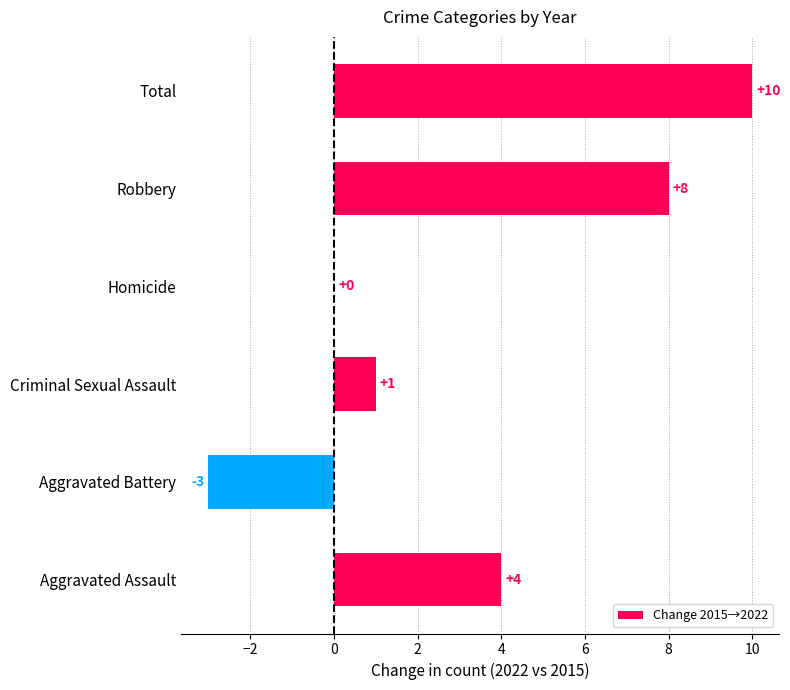

What is the change in value from Aggravated Assault to Total?

+6